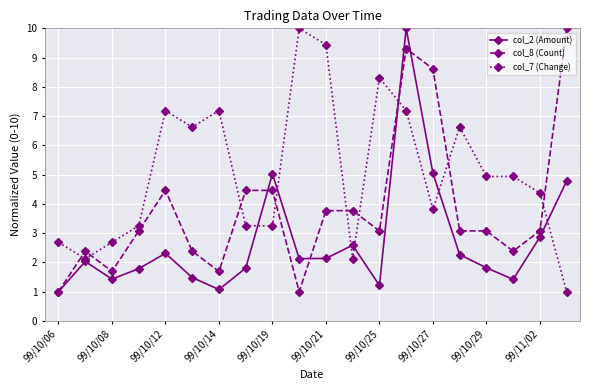

List the series in order of their overall mean, highest first.

col_7 (Change), col_8 (Count), col_2 (Amount)